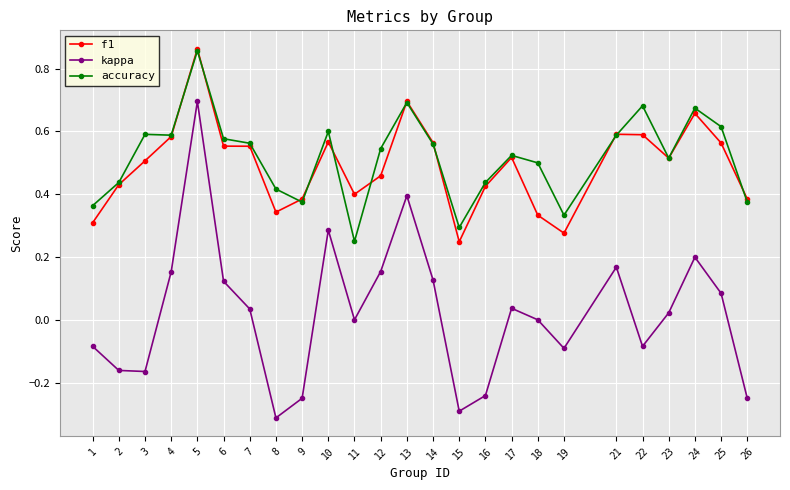

True or false: f1 has a value of 0.7 at 13.

True